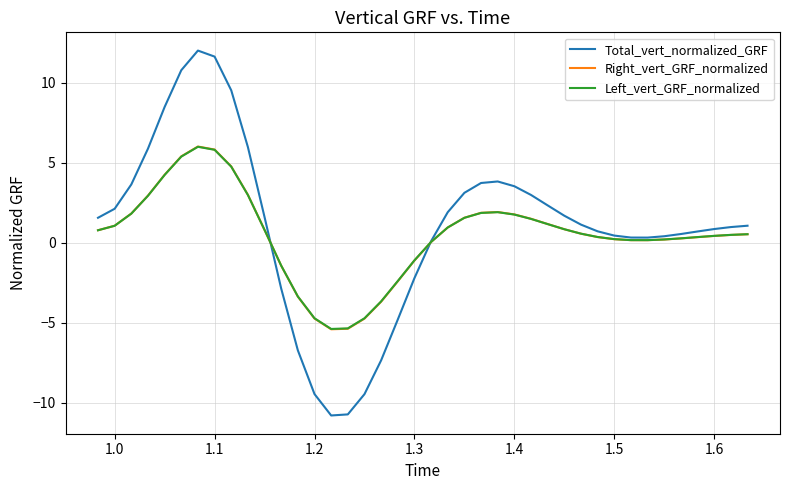

True or false: Total_vert_normalized_GRF and Left_vert_GRF_normalized cross at least once.

True